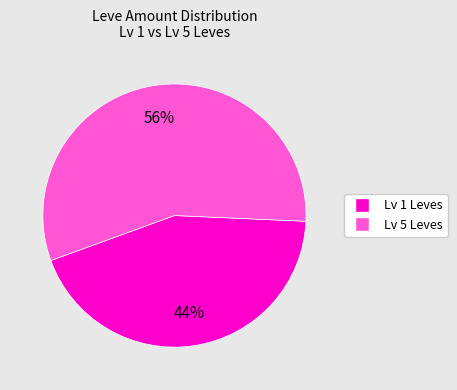

To the nearest percent, what is the average slice percentage?

50%